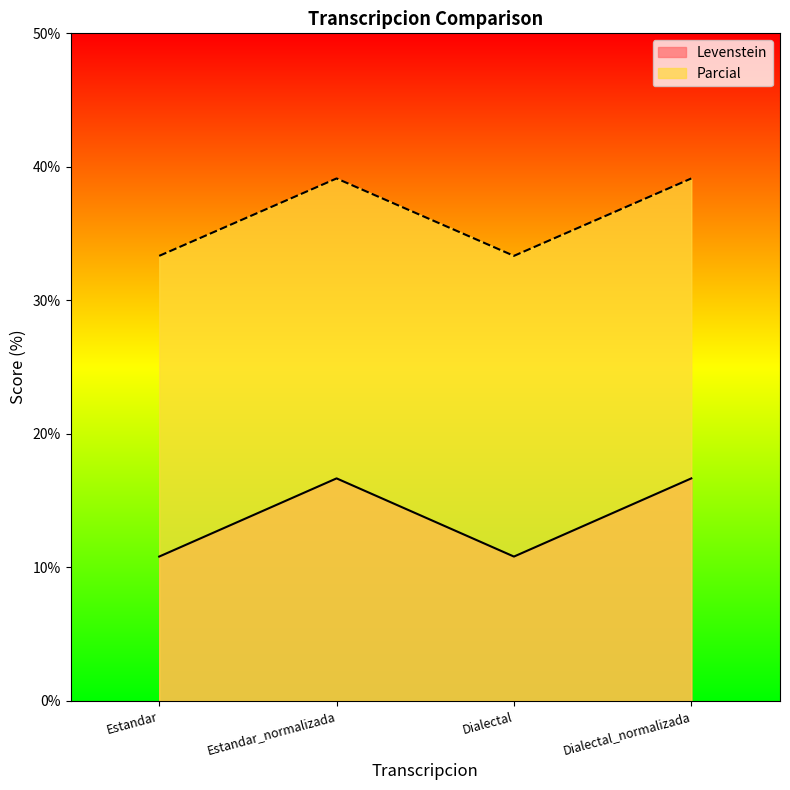

Which category has the lowest value across all series?

Estandar